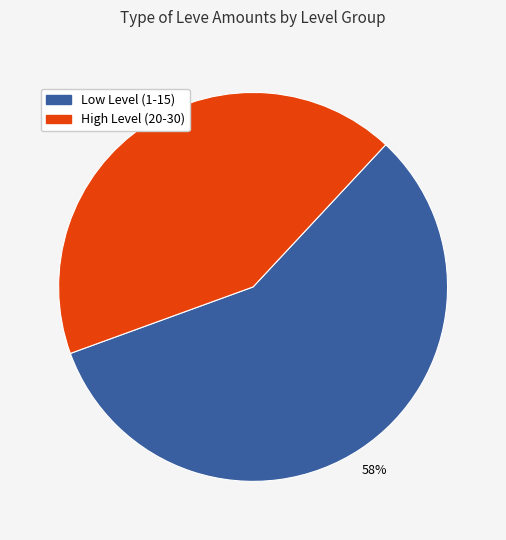

Is there any slice that represents more than half of the pie?

Yes